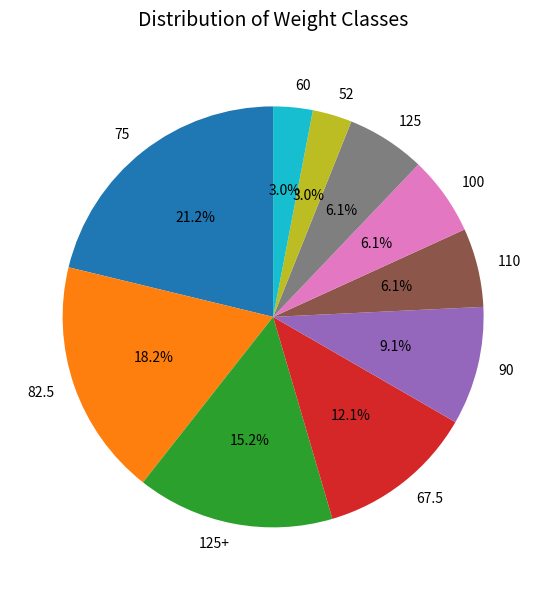

The 60 slice represents 3% of the pie. True or false?

True